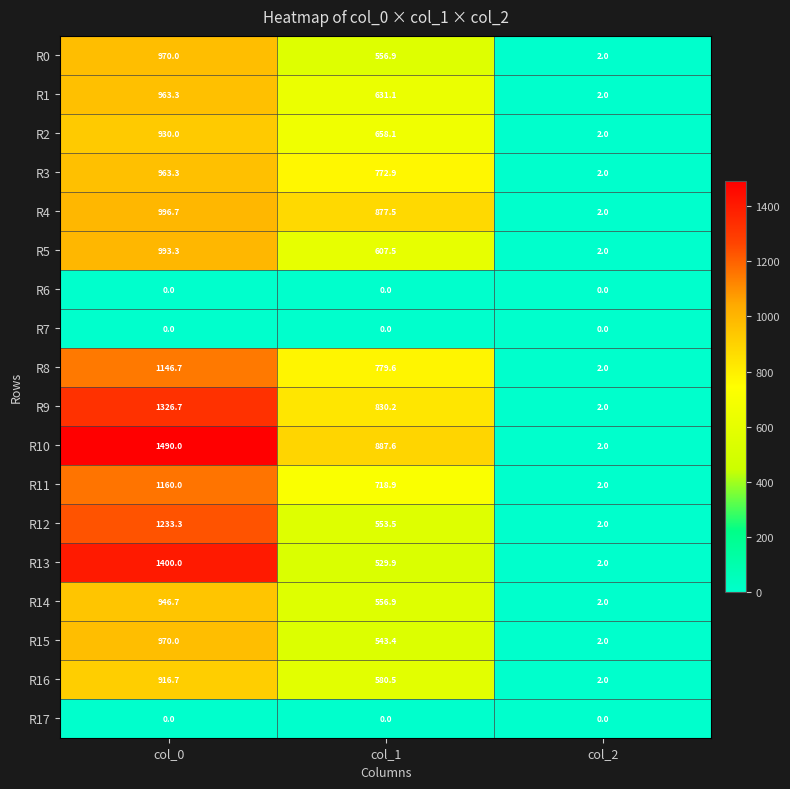

Where is R14 nearest to the value 474?

col_1